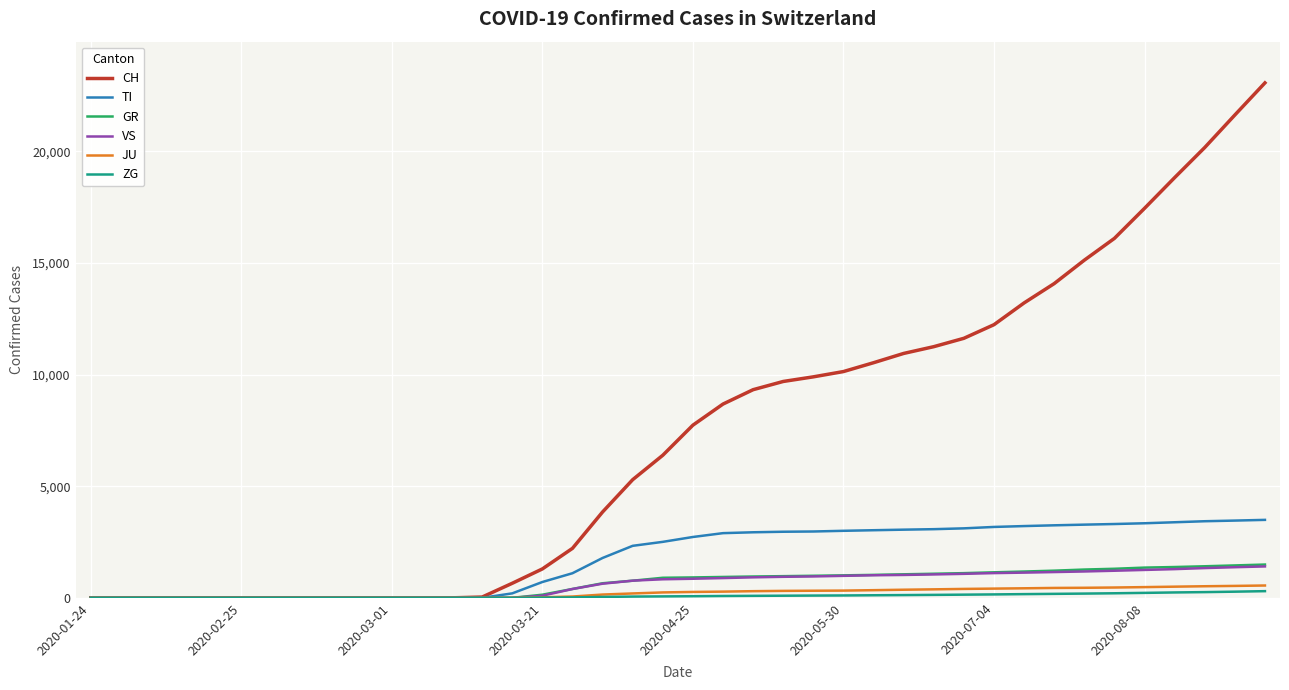

Which series has the largest total across all categories?

CH